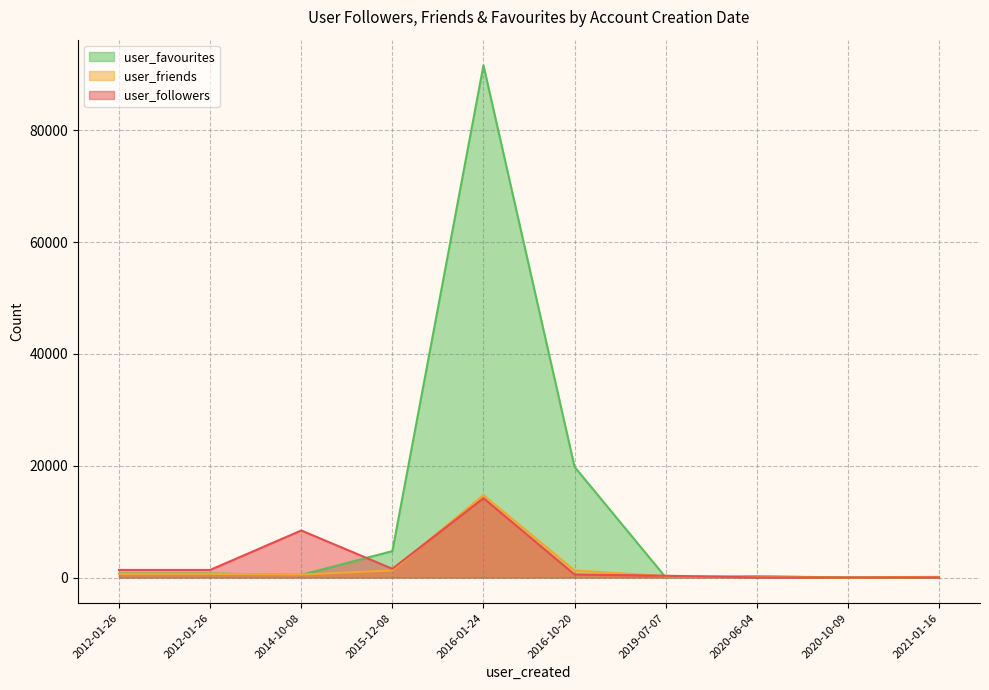

After their last crossing, which series has the higher values: user_followers or user_friends?

user_friends